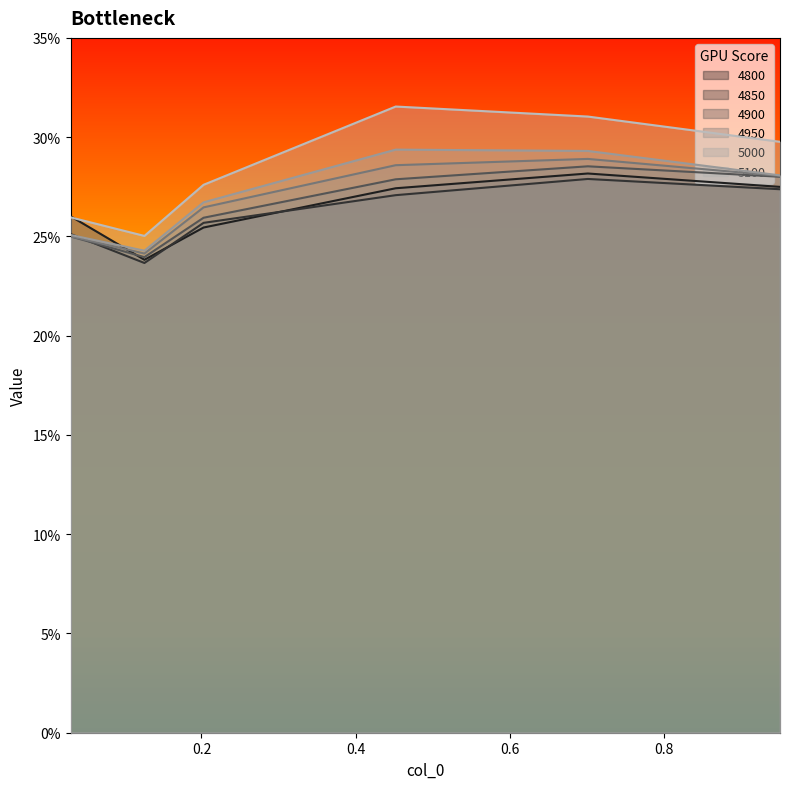

Does the chart display data point markers on the line(s)?

No